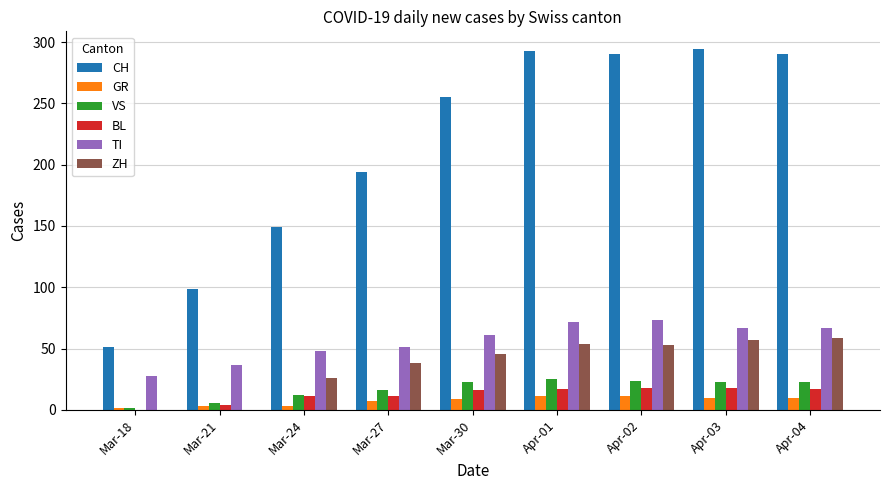

Read the ZH value at Mar-24.

26